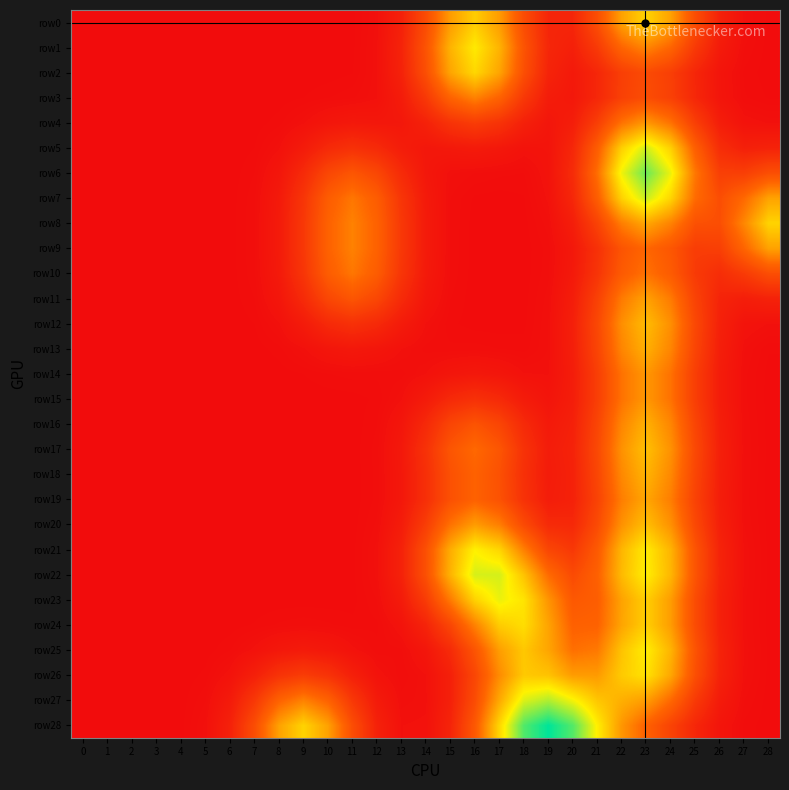

The value of row22 at 16 is 0. True or false?

False